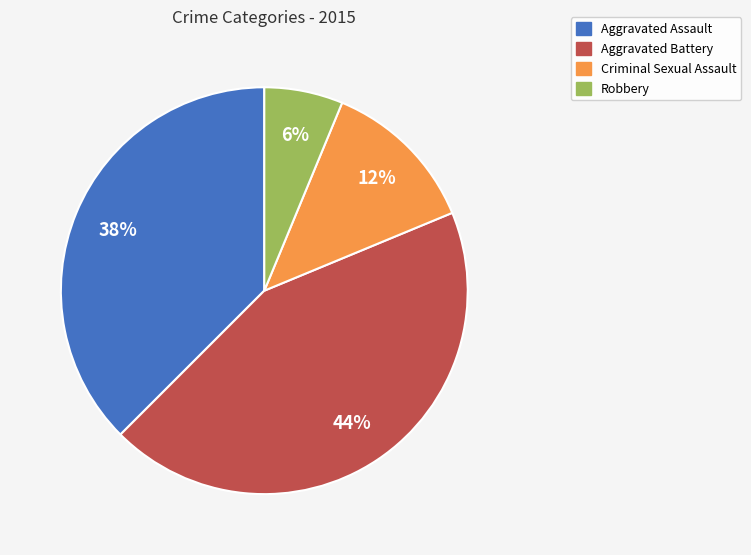

To the nearest percent, what portion does Robbery represent?

6%